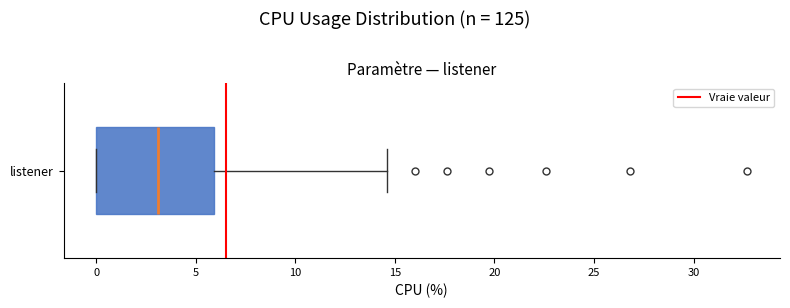

Read this box plot against the x-axis: the position of the median line, the range covered by the box, and the ends of both whiskers. The values are not printed on the chart, so give them approximately, as read against the axis.

median 3.0, box 0.0 to 6.0, whiskers 0.0 to 14.5